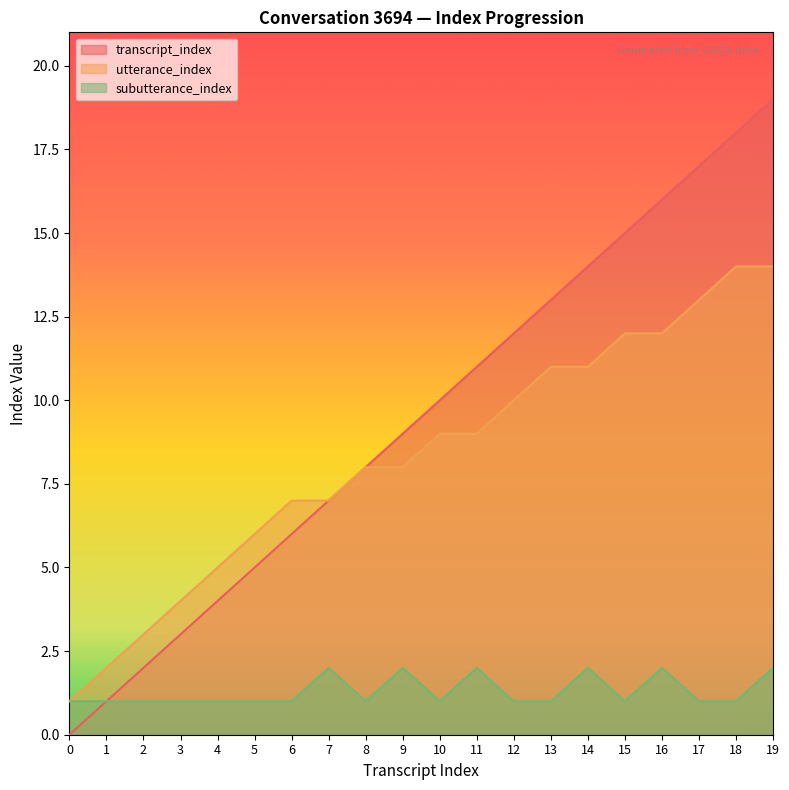

What are all the series names shown in the legend?

transcript_index, utterance_index, subutterance_index